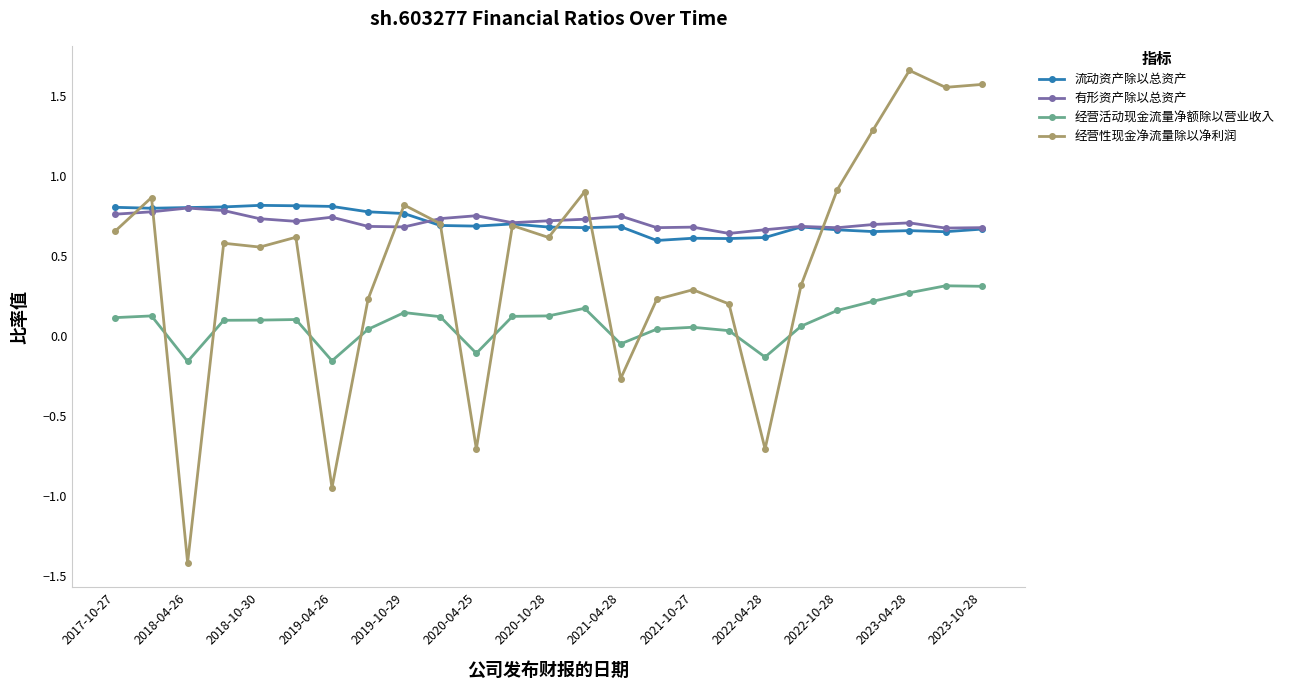

True or false: 流动资产除以总资产 has more than 0 interior local peaks.

True